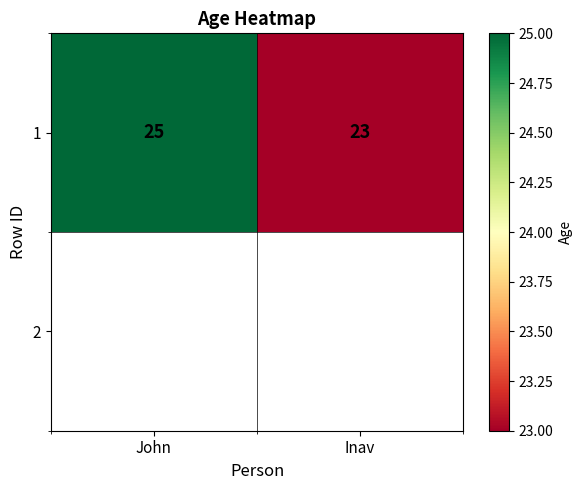

The value at Inav is 40. True or false?

False